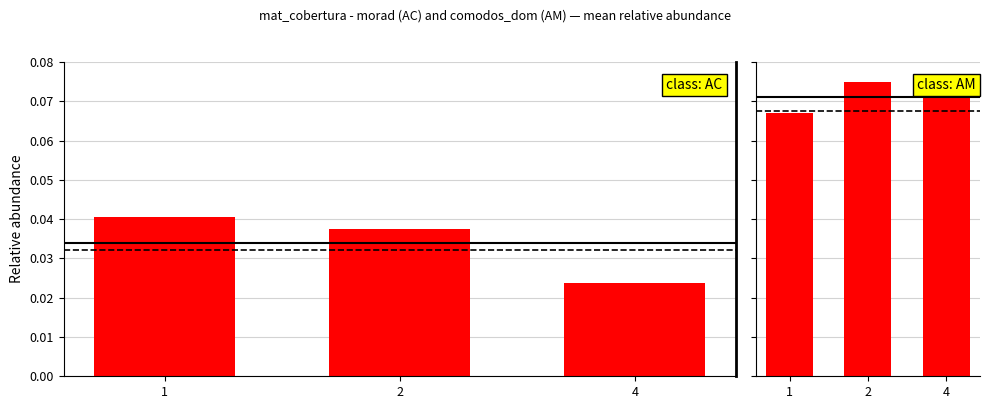

True or false: morad has a value of 0.1 at 2.

False